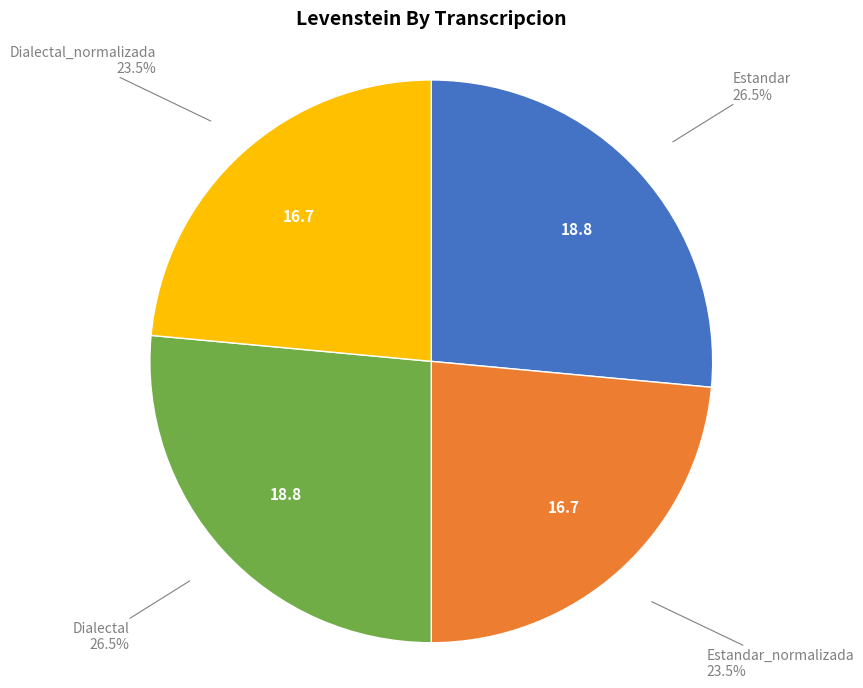

What percentage is NOT represented by Dialectal?

73.5%